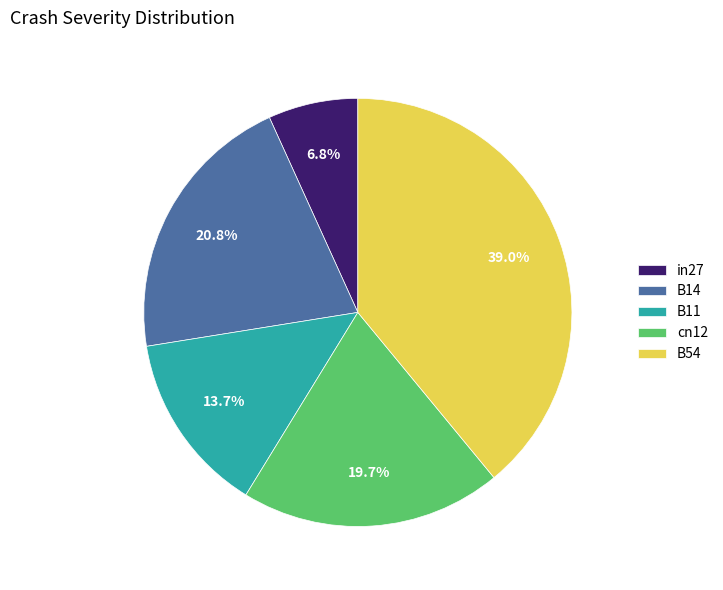

What percentage is NOT represented by B14?

79.2%